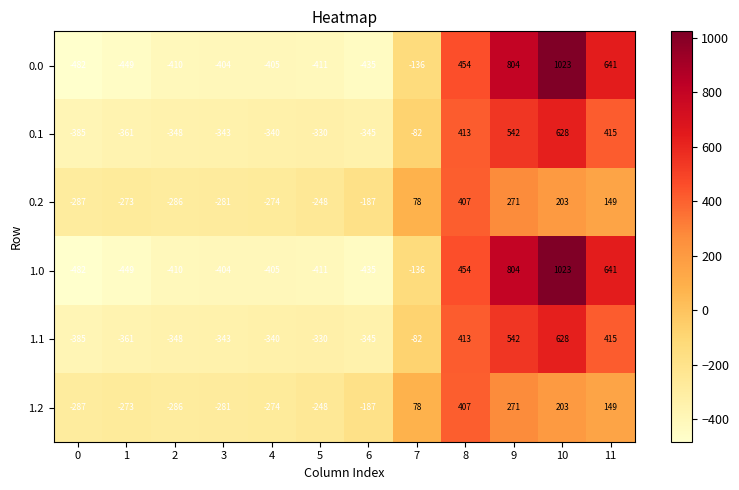

What is the total value across all series at 4?

-2038